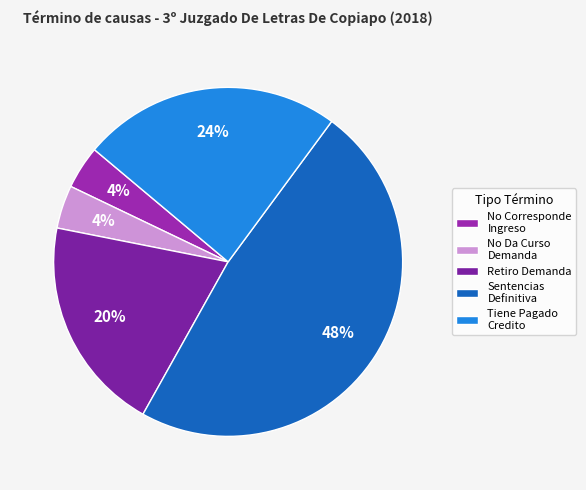

How many segments does this pie chart have?

5